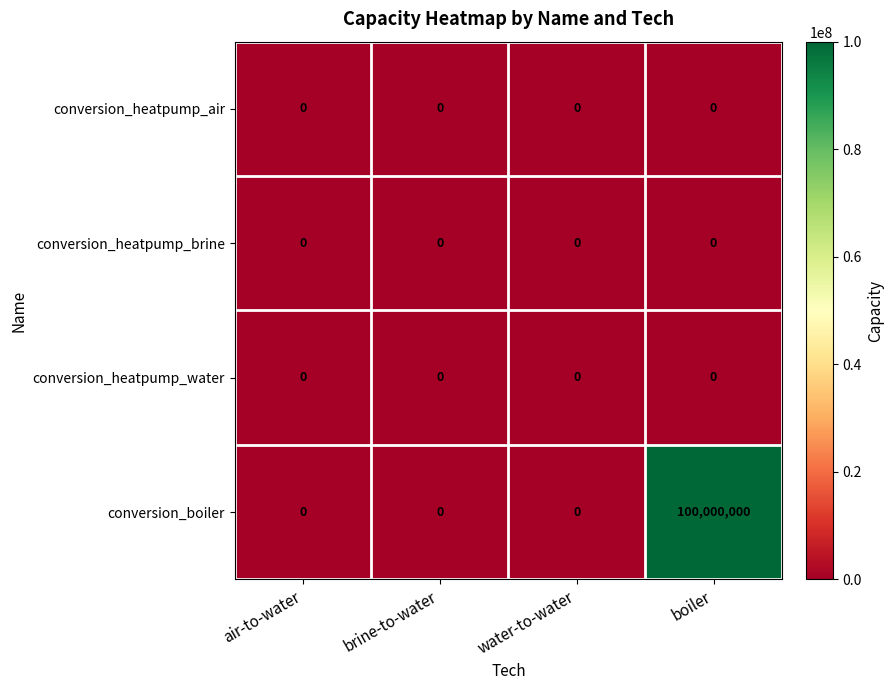

Which series has the largest total across all categories?

conversion_boiler